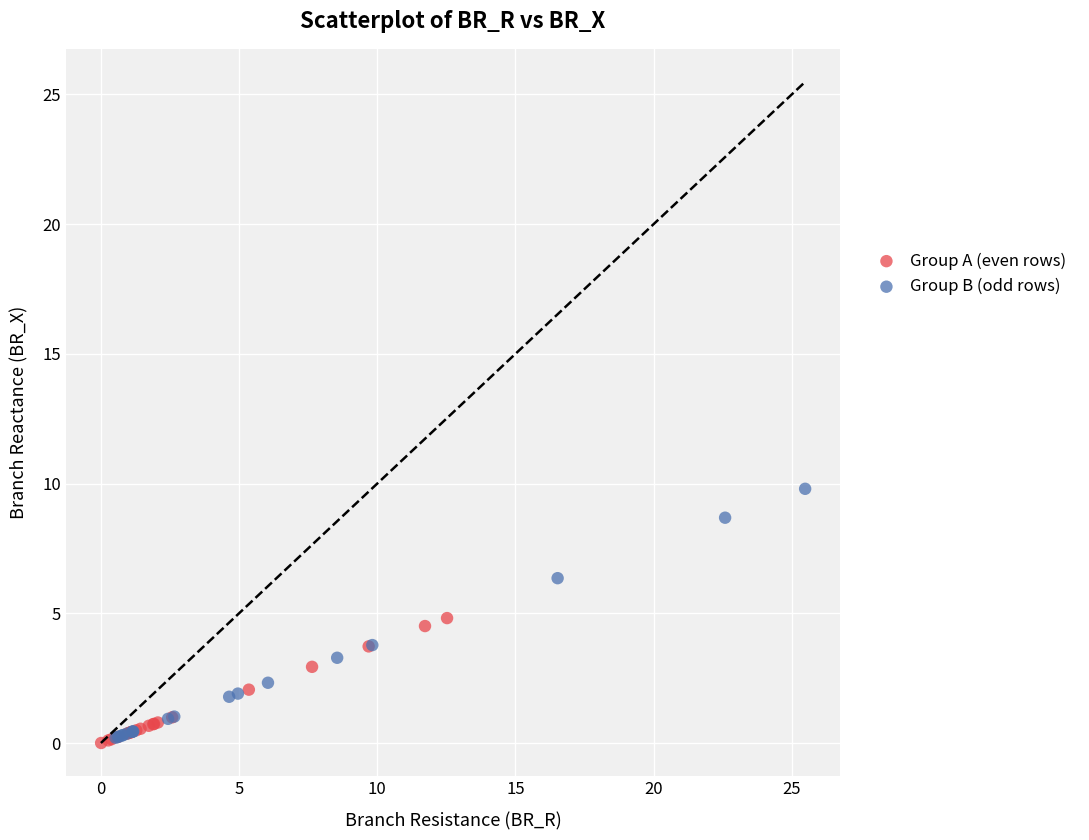

Which series contains the highest Y value?

Group B (odd rows)